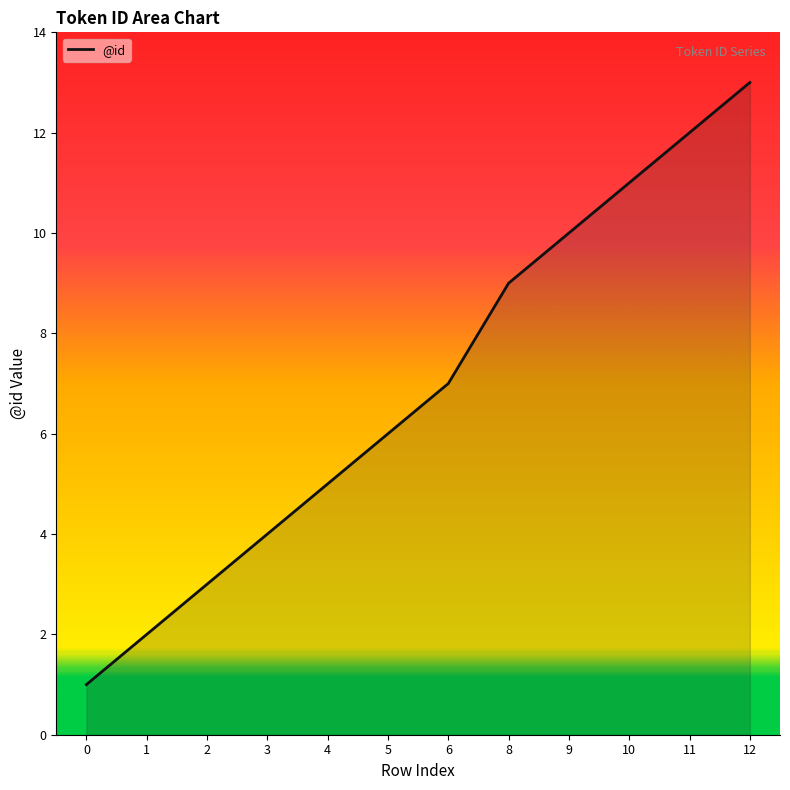

Approximately how many times larger is the value at 11 compared to 3?

3.0